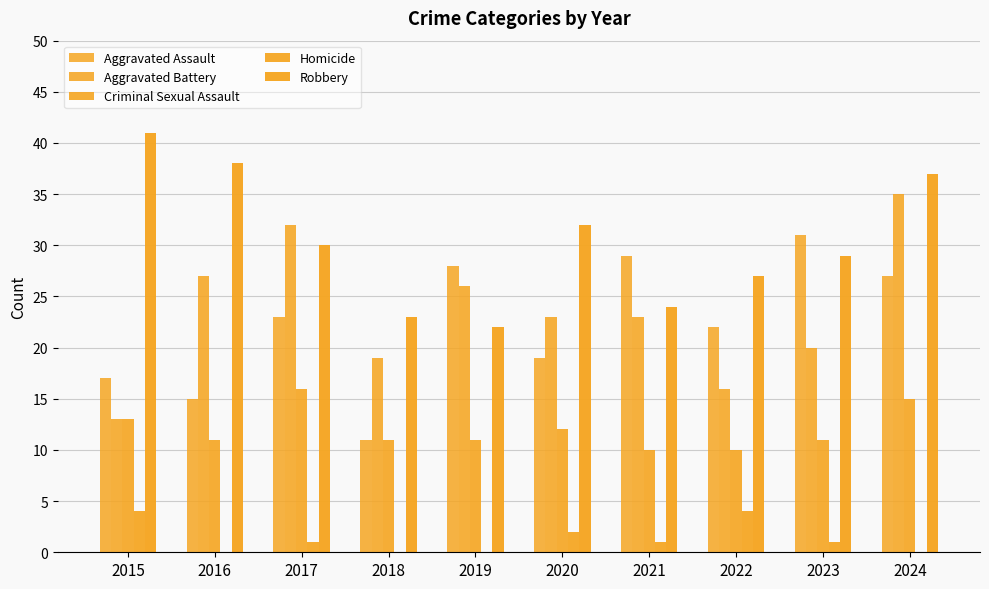

Count the number of data series in this chart.

5